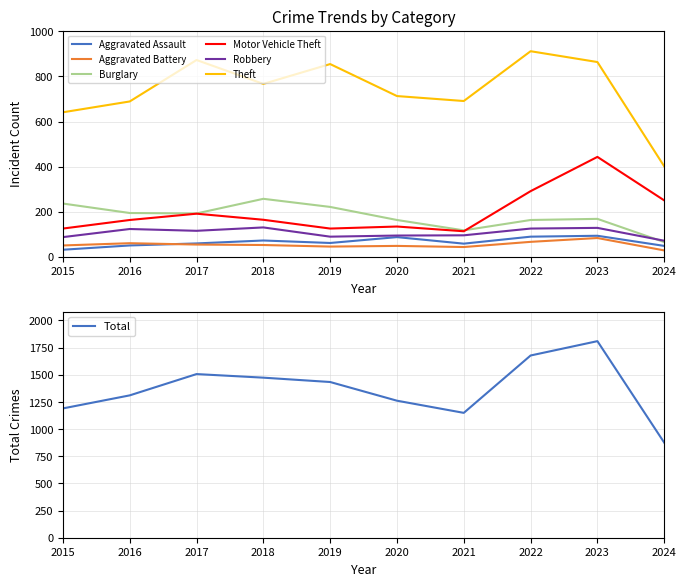

Which series changed the most between 2016 and 2019?

Theft